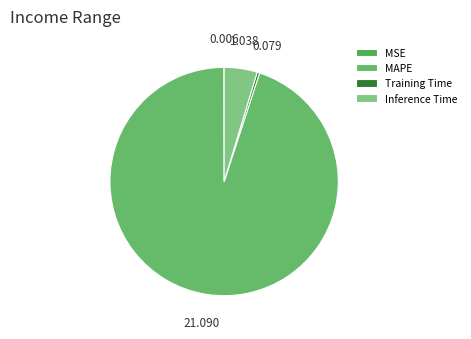

Is there any slice that represents more than half of the pie?

Yes